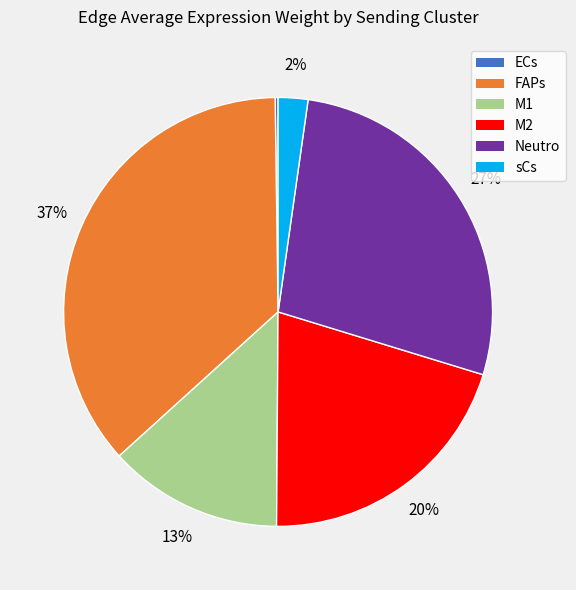

Which slice is the largest?

FAPs